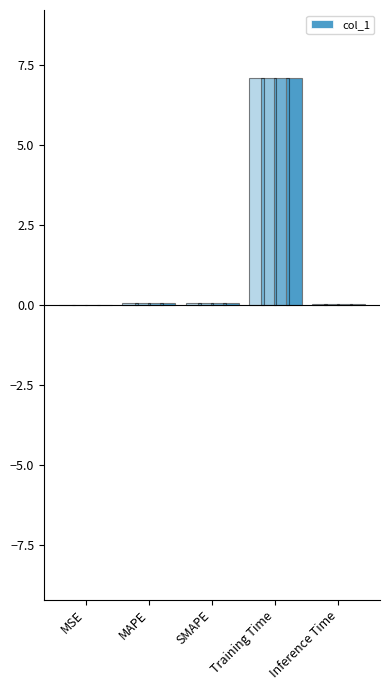

The chart shows a value of 0.1 at SMAPE. True or false?

False